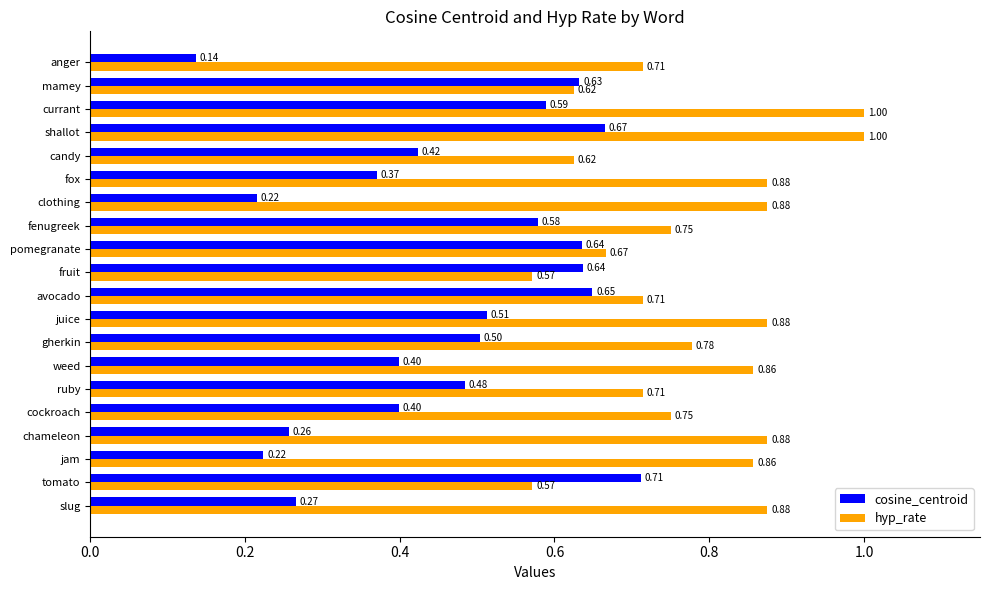

What is the average value of the cosine_centroid series?

0.5